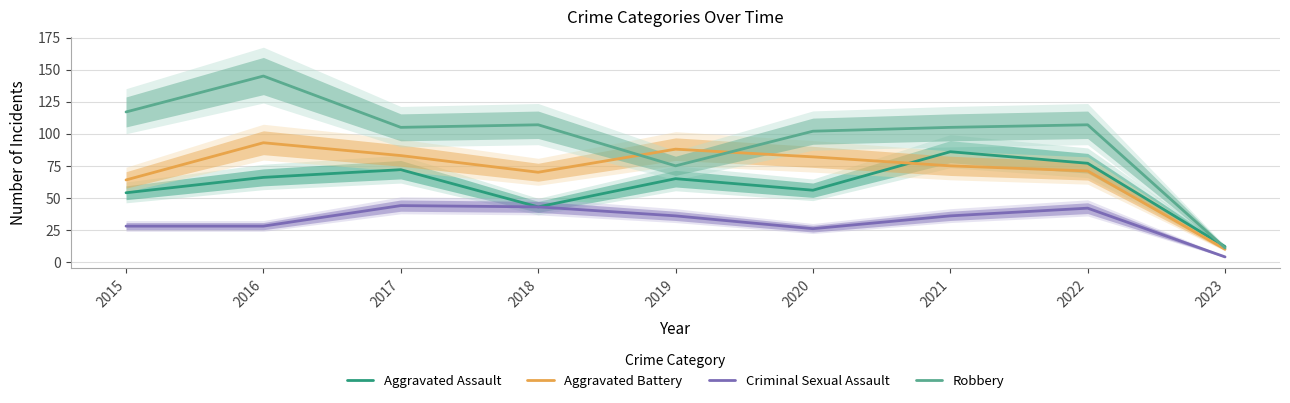

What is the total value across all series at 2020?

266